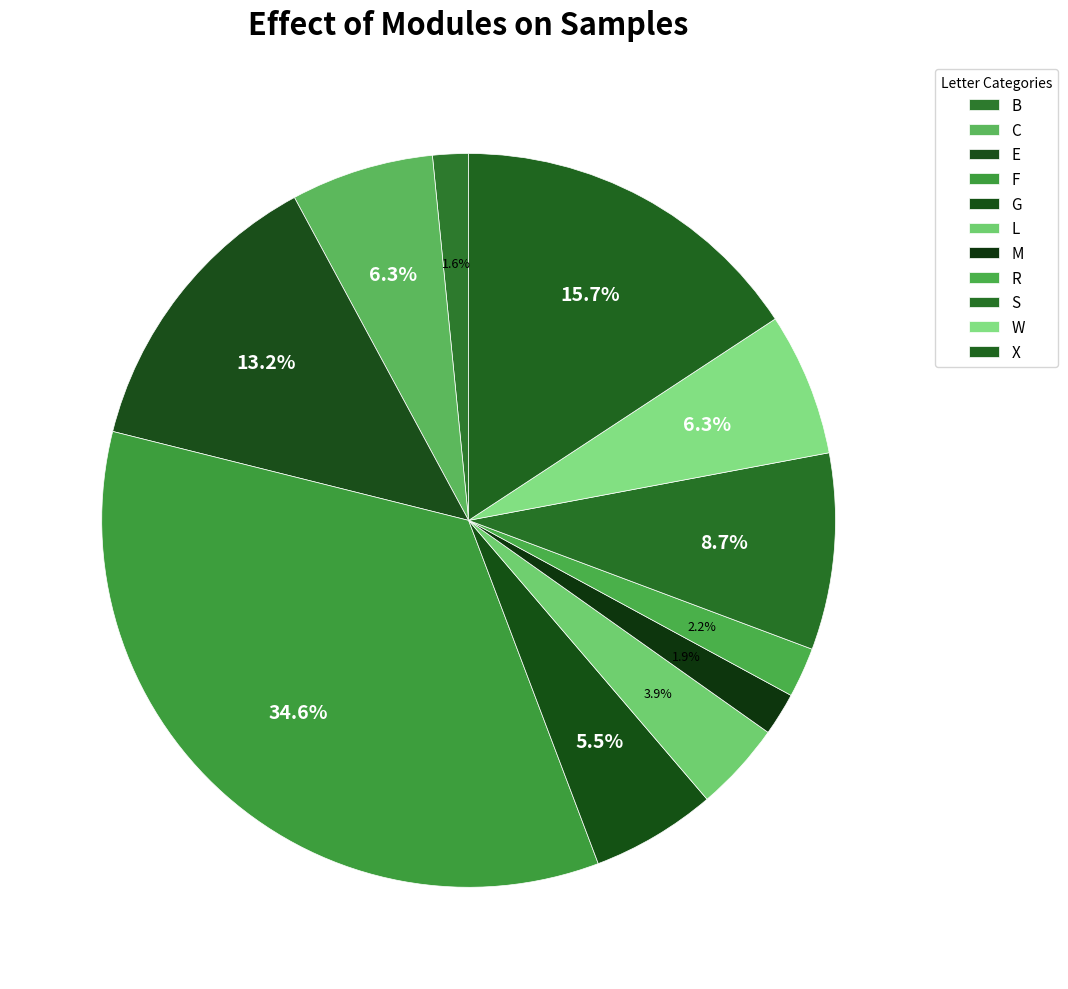

What is the ratio of the value at E to the value at G?

2.4